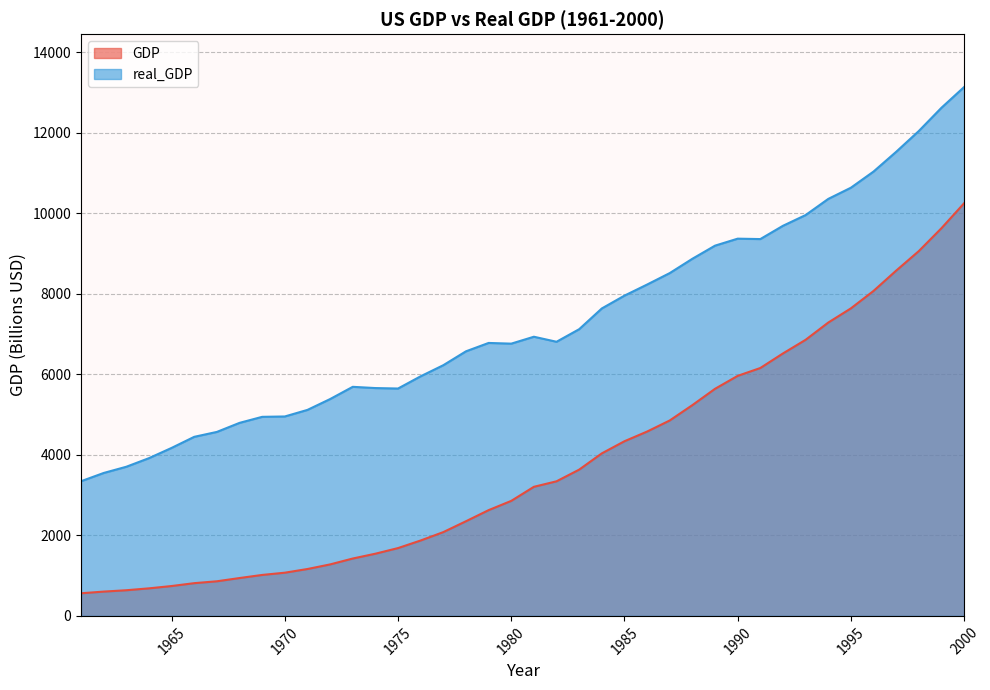

True or false: real_GDP and GDP intersect in this chart.

False